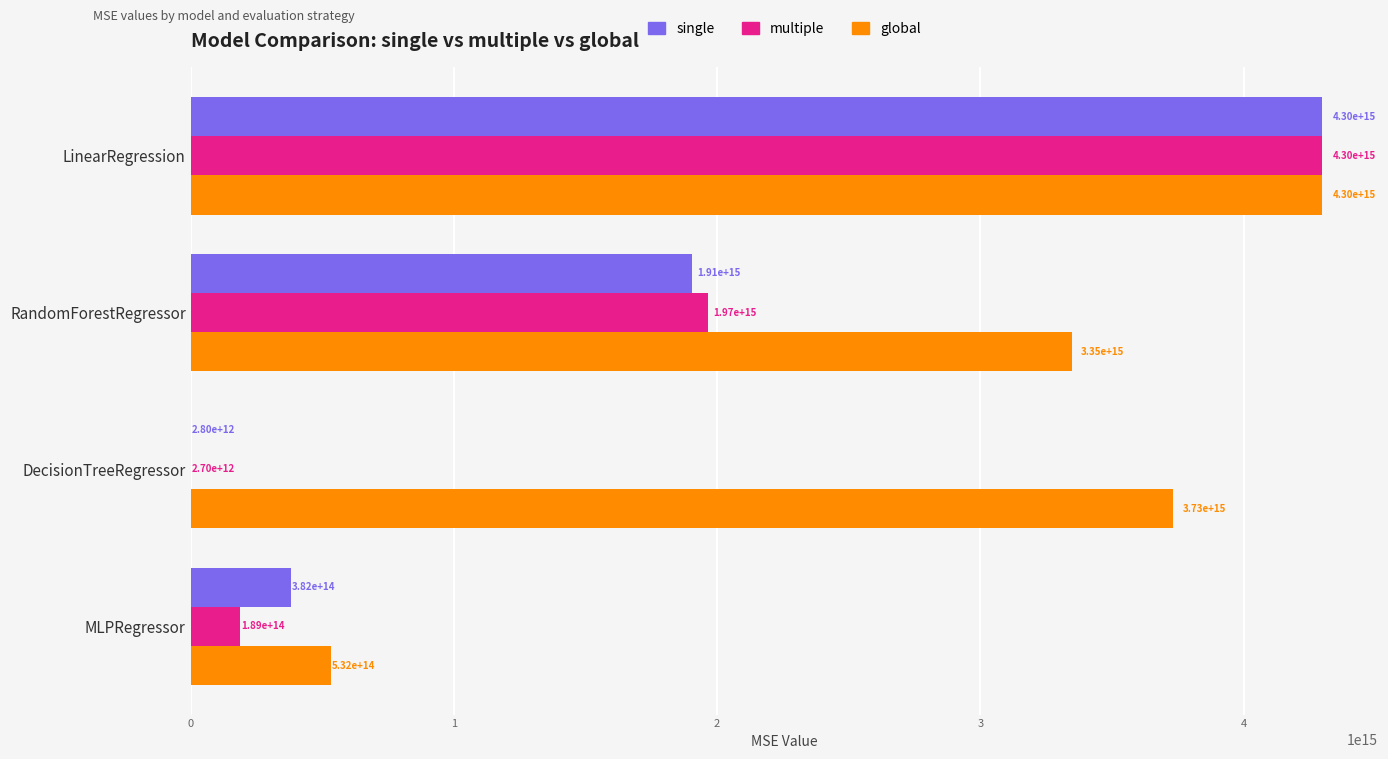

Between DecisionTreeRegressor and MLPRegressor, which series saw the biggest shift?

global